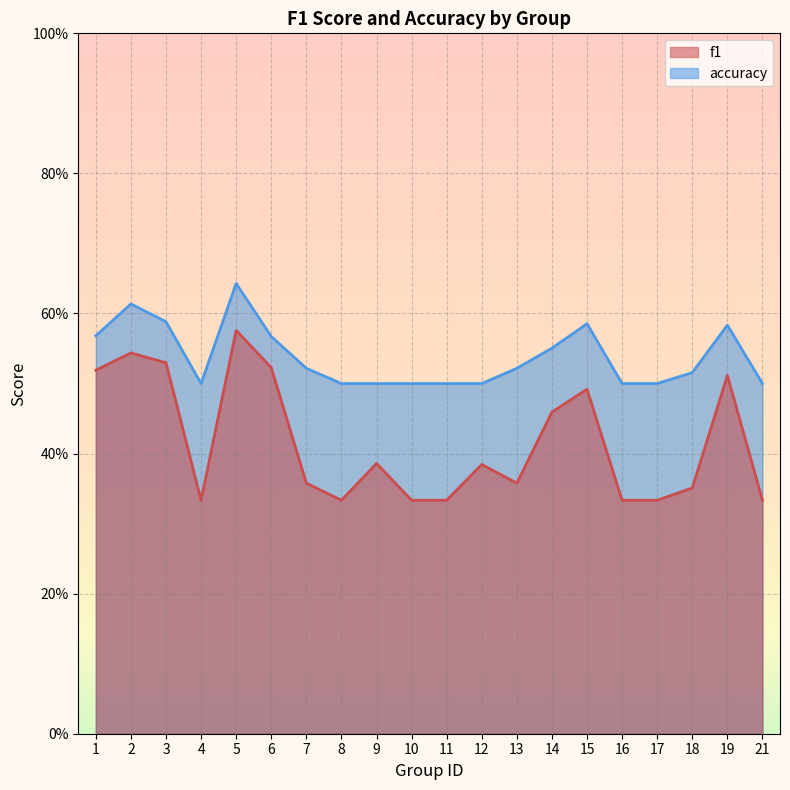

Which label corresponds to the smallest value in the chart?

4